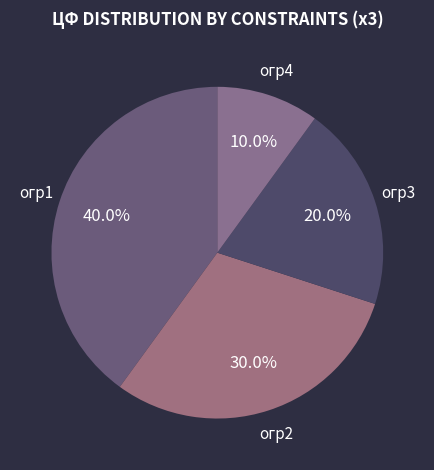

Is it true that огр3 is 20% of the pie?

True